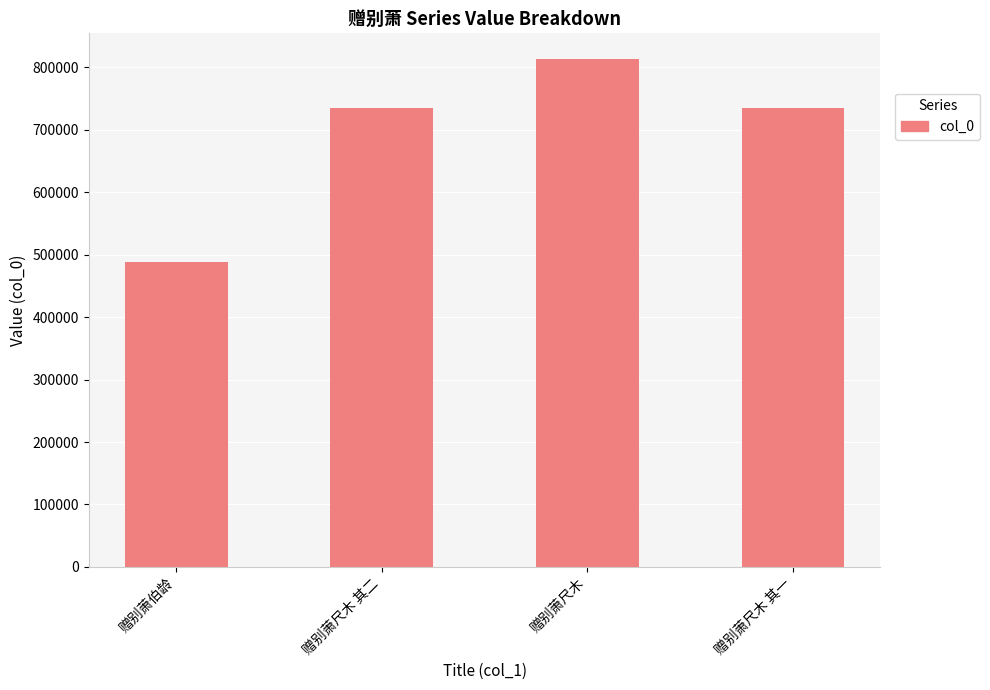

What is the change in value from 赠别萧伯龄 to 赠别萧尺木 其二?

+246487